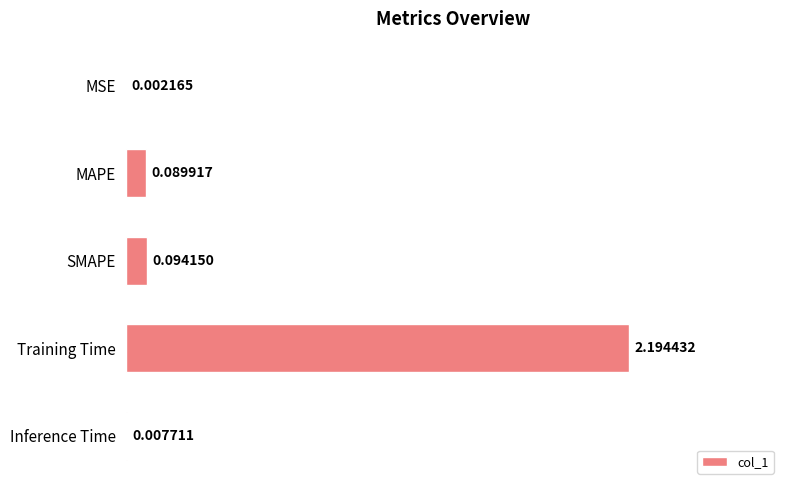

Which has a higher value, SMAPE or Training Time?

Training Time